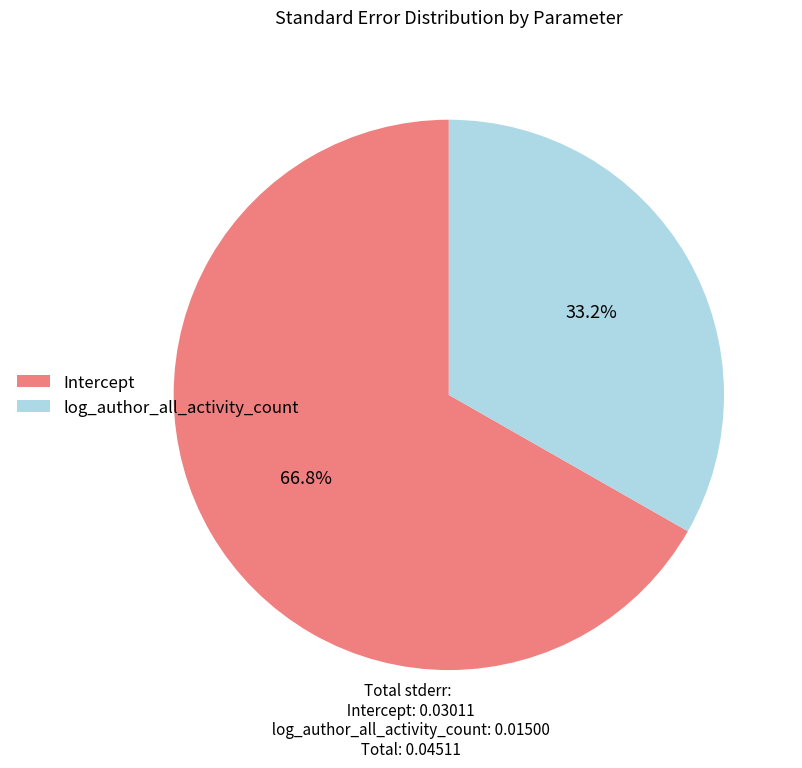

The Intercept slice represents 67% of the pie. True or false?

True